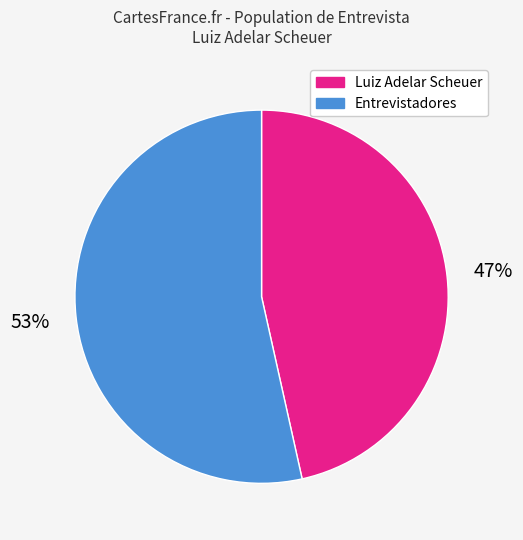

To the nearest percent, what is the average slice percentage?

50%